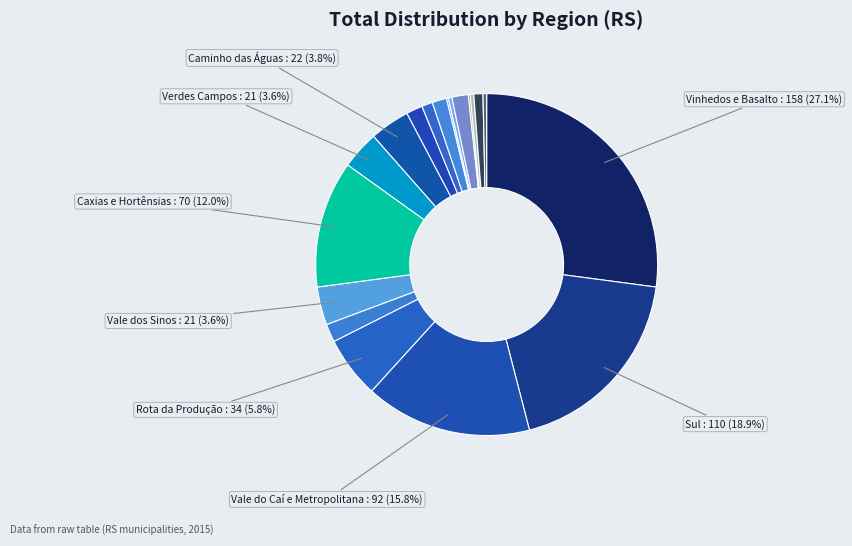

Rank the categories by value from lowest to highest.

Região 11 - Sete Povos das Missões, Região 17 - Planalto, Região 18 - Araucárias, Região 12 - Portal das Missões, Região 28 - Vinte e Oito, Região 14 - Fronteira Noroeste, Região 13 - Diversidade, Região 27 - Jacuí Centro, Região 09 - Carbonífera/Costa Doce, Região 02 - Entre Rios, Região 03 - Fronteira Oeste, Região 07 - Vale dos Sinos, Região 01 - Verdes Campos, Região 15 - Caminho das Águas, Região 20 - Rota da Produção, Região 23 - Caxias e Hortênsias, Região 08 - Vale do Caí e Metropolitana, Região 21 - Sul, Região 25 - Vinhedos e Basalto